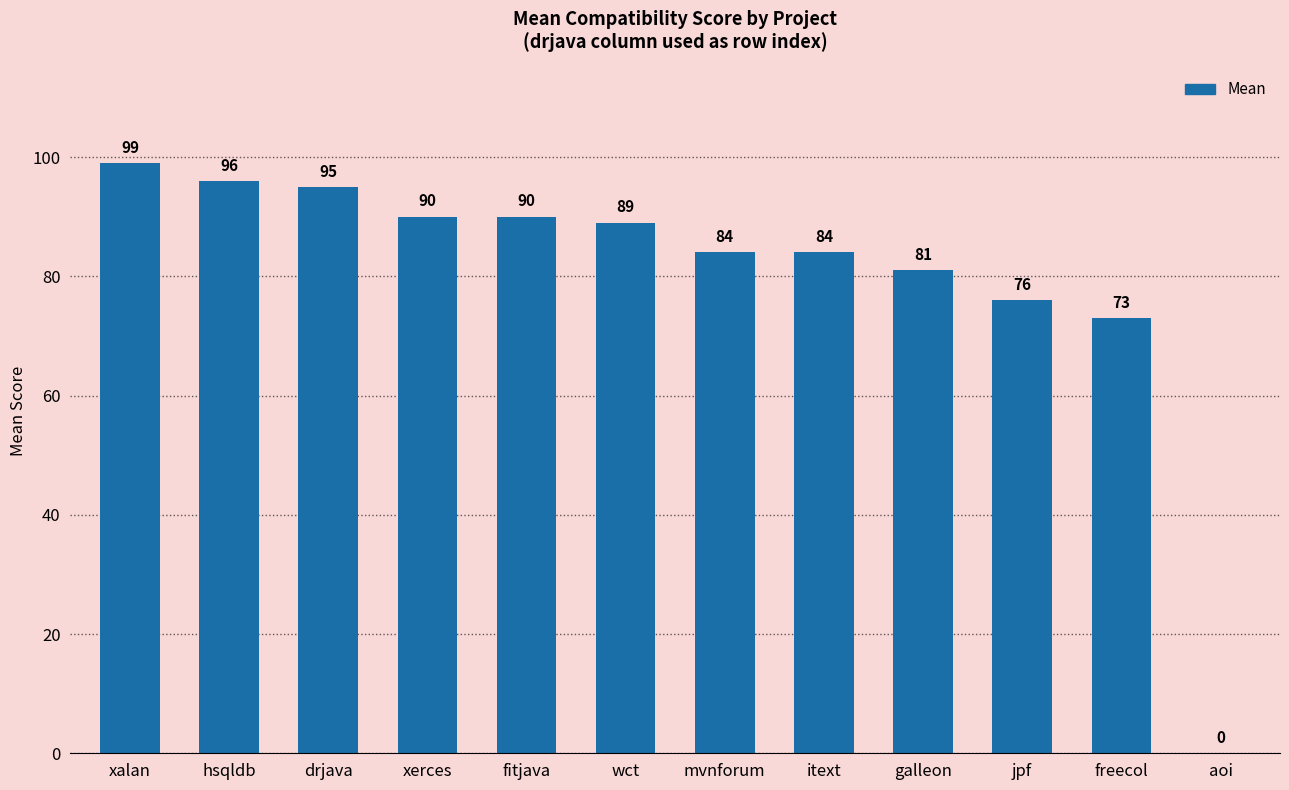

Between mvnforum and xalan, which is larger?

xalan